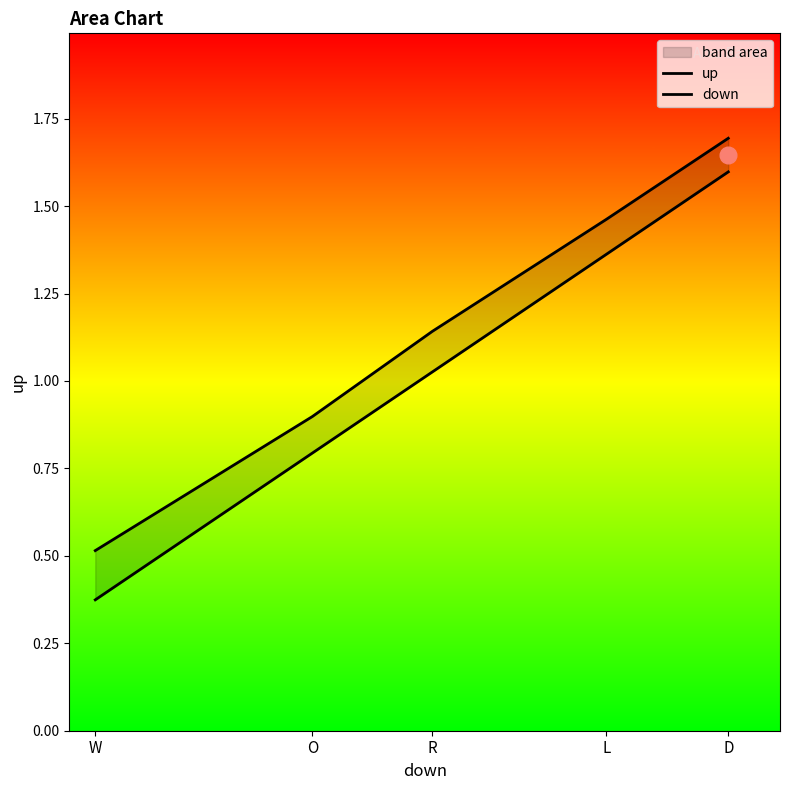

At how many categories does at least one series exceed 1?

3